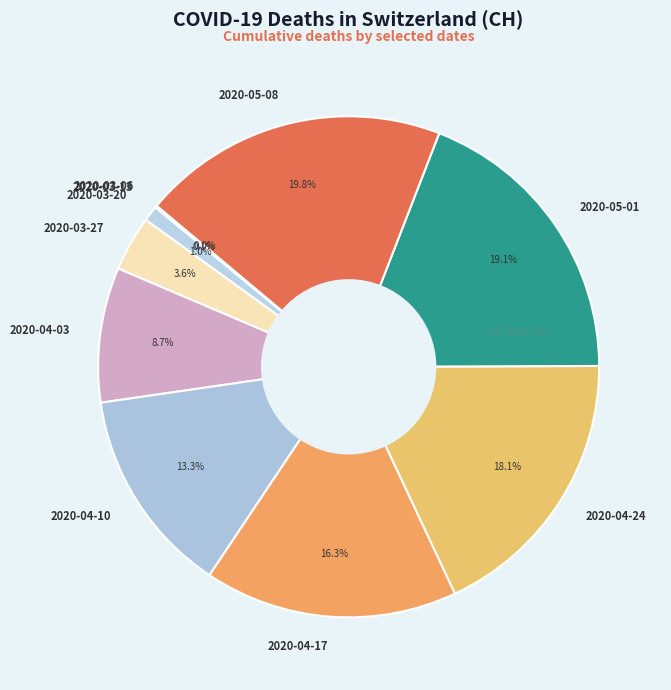

Combined, what portion of the pie is 2020-04-24 and 2020-04-03?

26.8%